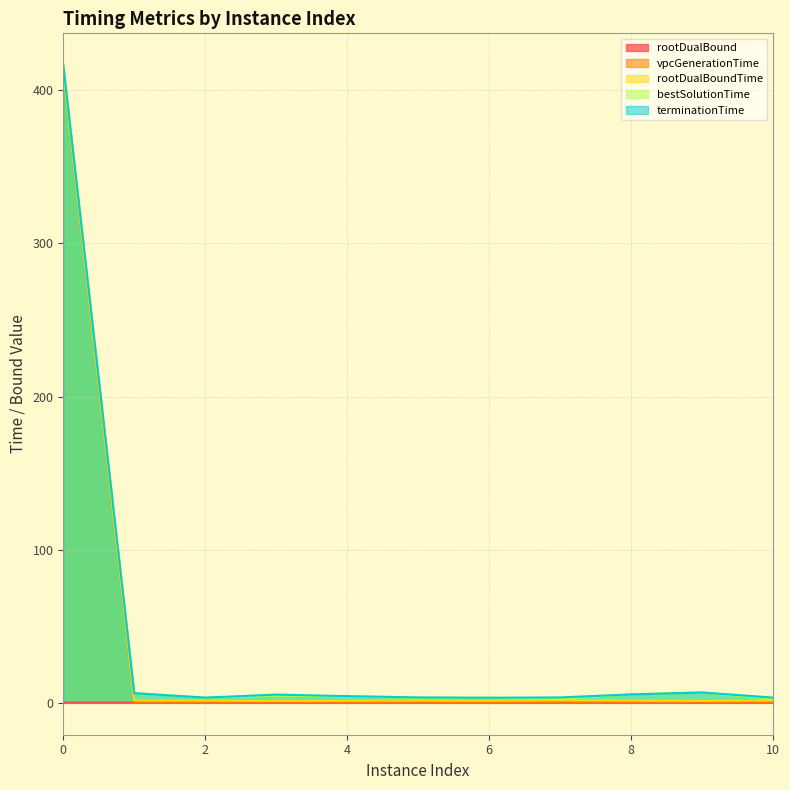

List the series in order of their peak value, highest first.

terminationTime, bestSolutionTime, rootDualBoundTime, vpcGenerationTime, rootDualBound